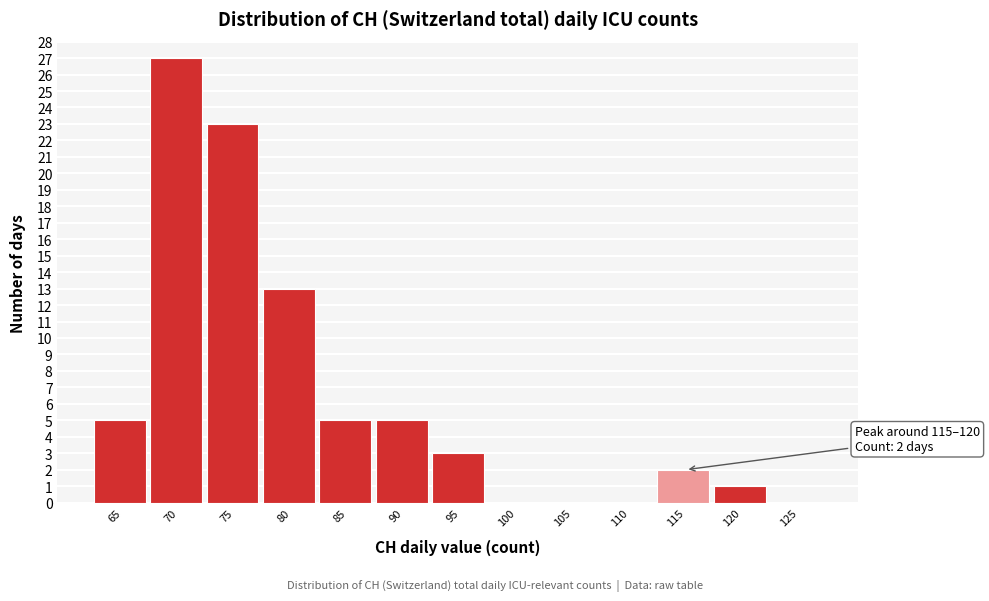

Reading right to left, extract all data points from this chart.

125=0	120=1	115=2	110=0	105=0	100=0	95=3	90=5	85=5	80=13	75=23	70=27	65=5